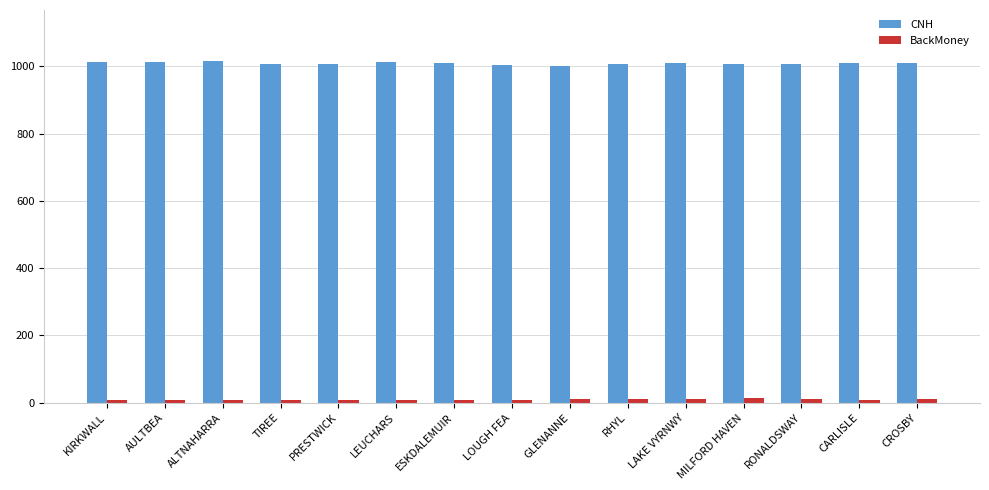

How many distinct data groups are displayed?

2